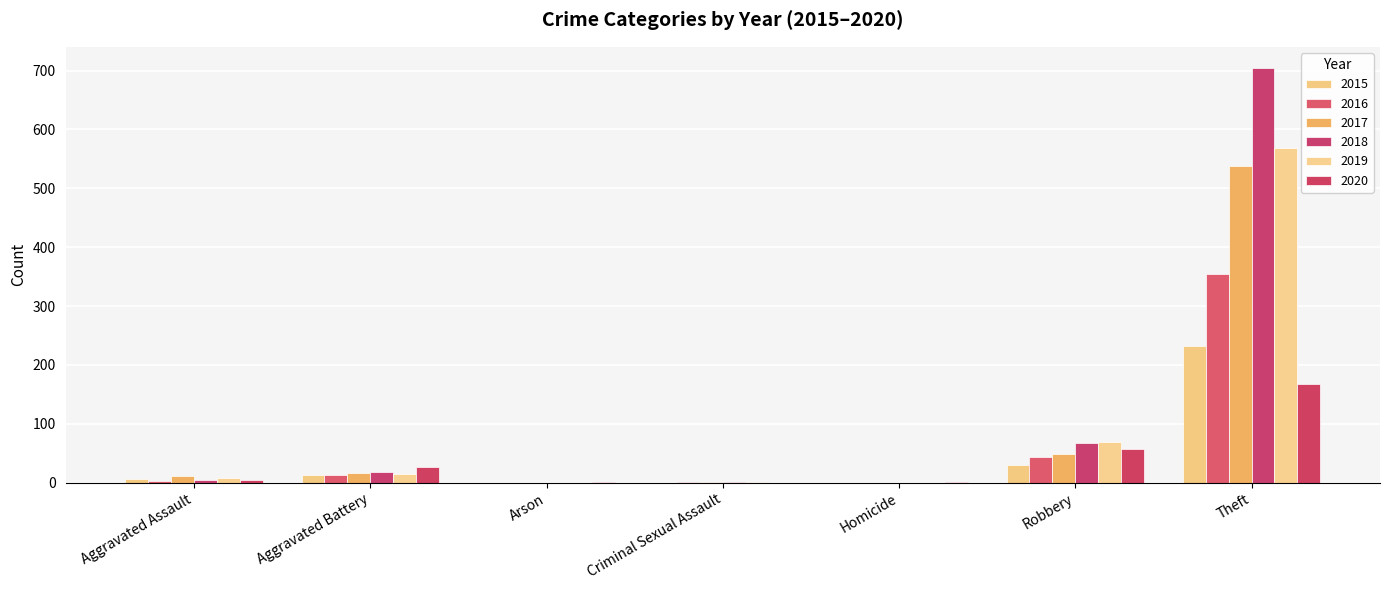

At which category is the sum across all series the highest?

Theft